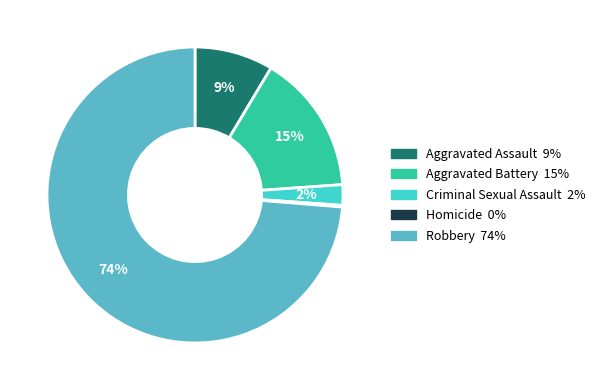

Combined, do Aggravated Assault and Criminal Sexual Assault account for over 50%?

No